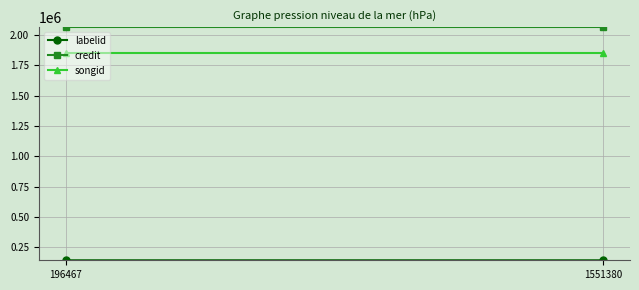

What is the value of the credit point at the 2nd from the left?

2066582